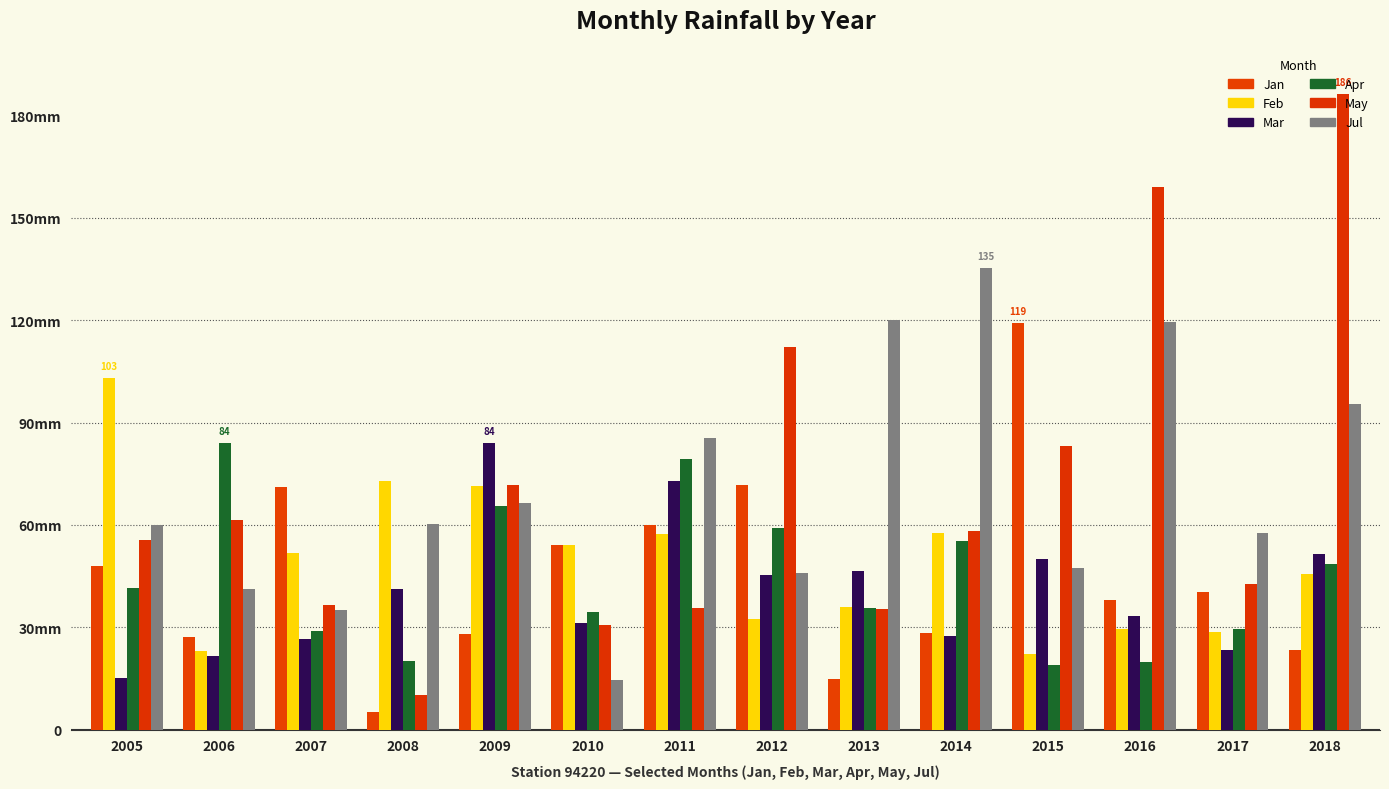

The Jan series shows 60.0 at 2011. True or false?

True